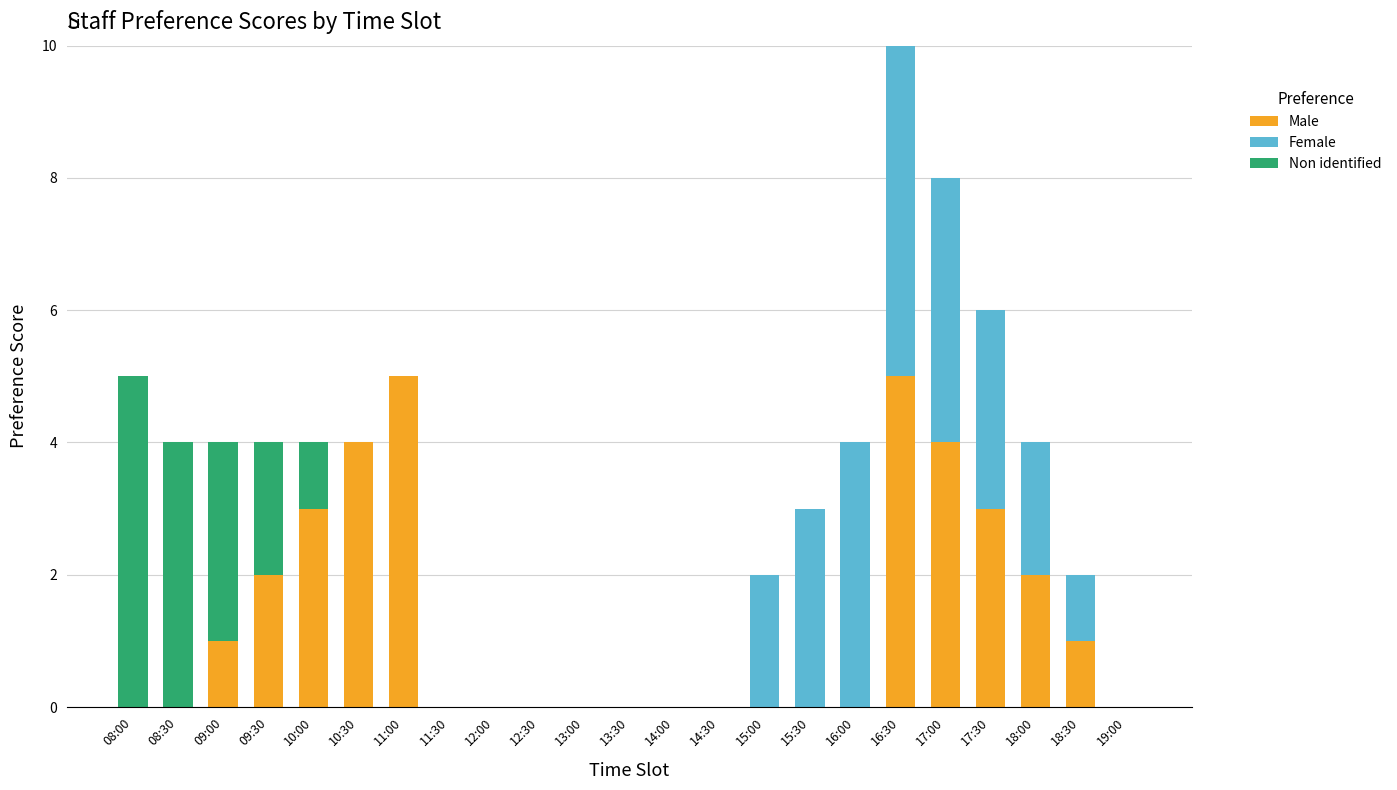

True or false: Male has a value of 2 at 18:30.

False